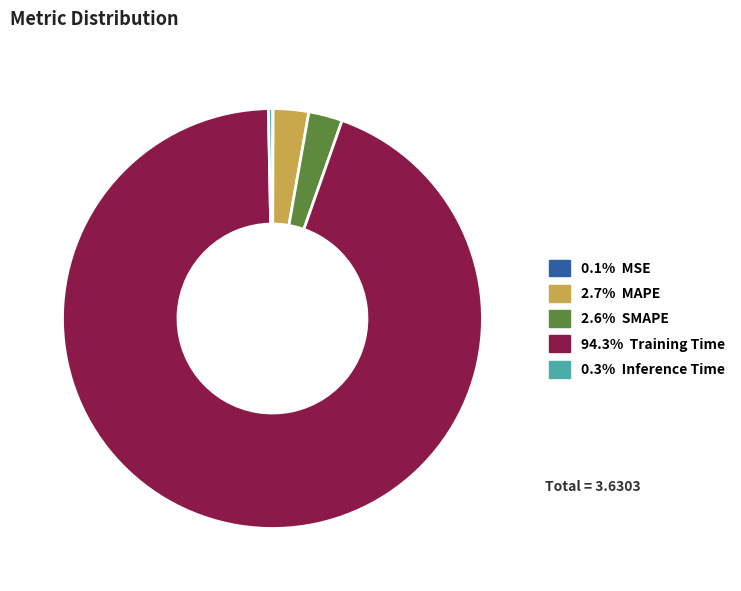

Is there any slice that represents more than half of the pie?

Yes